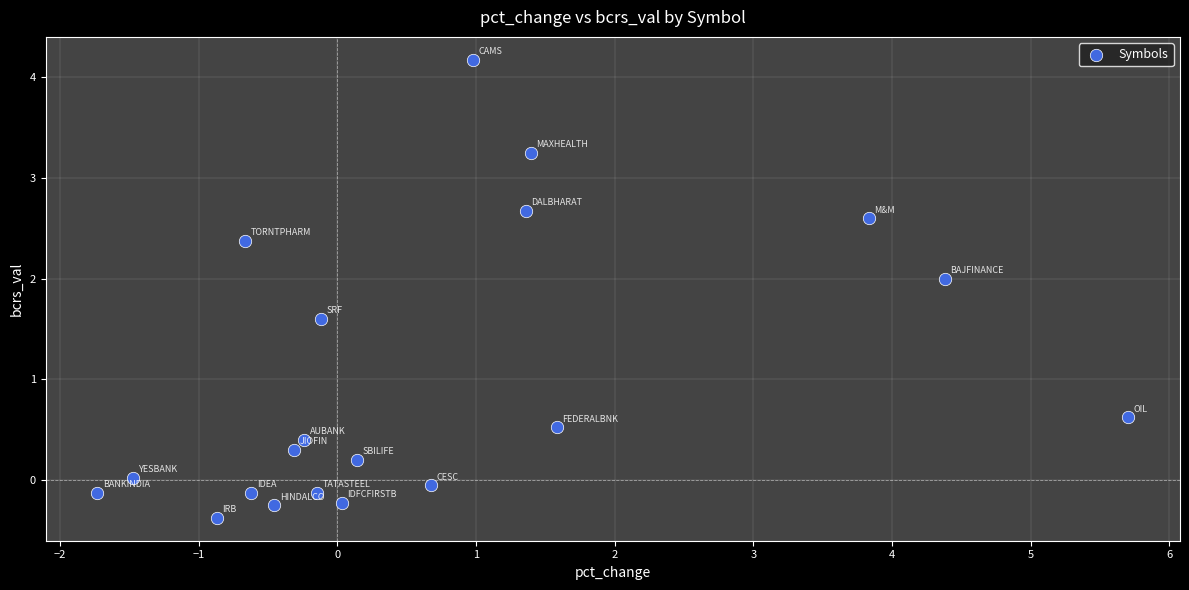

What Y value in the scatter plot is closest to 1?

0.6